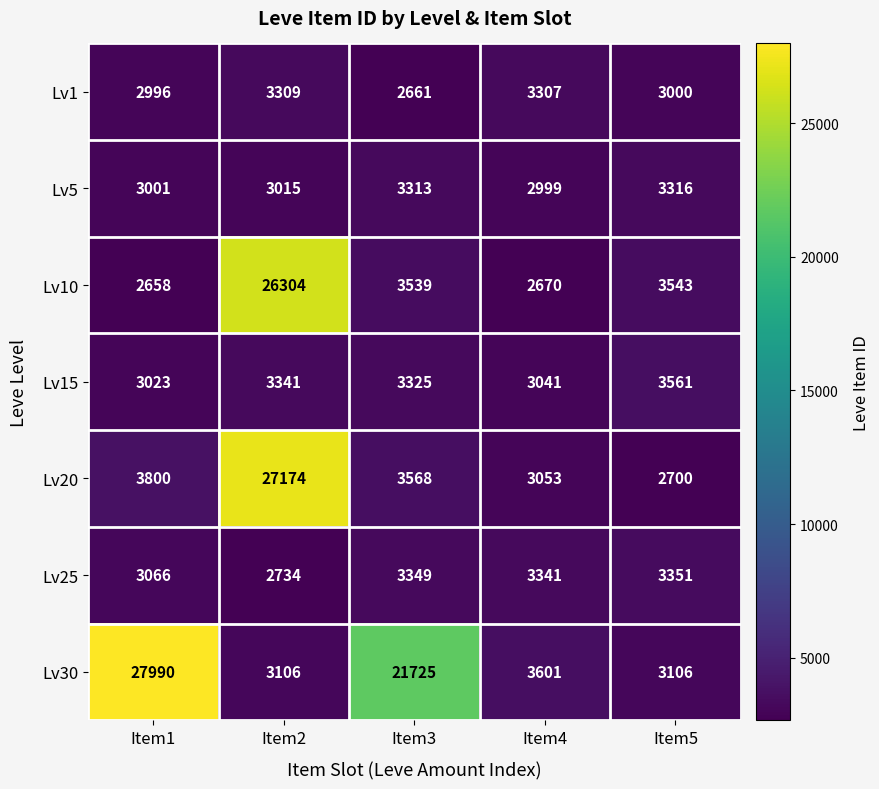

The value of Lv30 at Item3 is 30084. True or false?

False